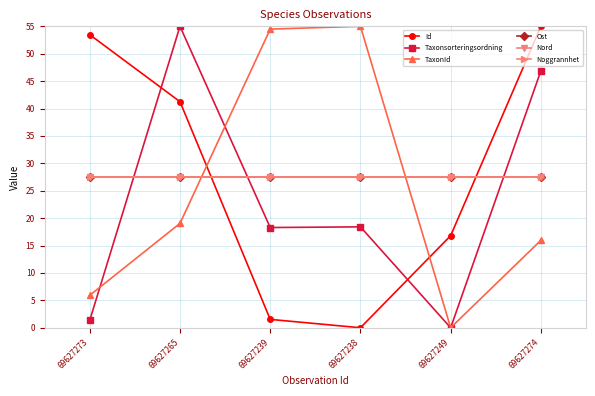

Reading left to right, transcribe all the data shown in this chart.

Id: 69627273=53.5	69627265=41.2	69627239=1.5	69627238=0.0	69627249=16.8	69627274=55.0
Taxonsorteringsordning: 69627273=1.4	69627265=55.0	69627239=18.3	69627238=18.4	69627249=0.0	69627274=46.9
TaxonId: 69627273=5.9	69627265=19.0	69627239=54.5	69627238=55.0	69627249=0.0	69627274=16.0
Ost: 69627273=27.5	69627265=27.5	69627239=27.5	69627238=27.5	69627249=27.5	69627274=27.5
Nord: 69627273=27.5	69627265=27.5	69627239=27.5	69627238=27.5	69627249=27.5	69627274=27.5
Noggrannhet: 69627273=27.5	69627265=27.5	69627239=27.5	69627238=27.5	69627249=27.5	69627274=27.5